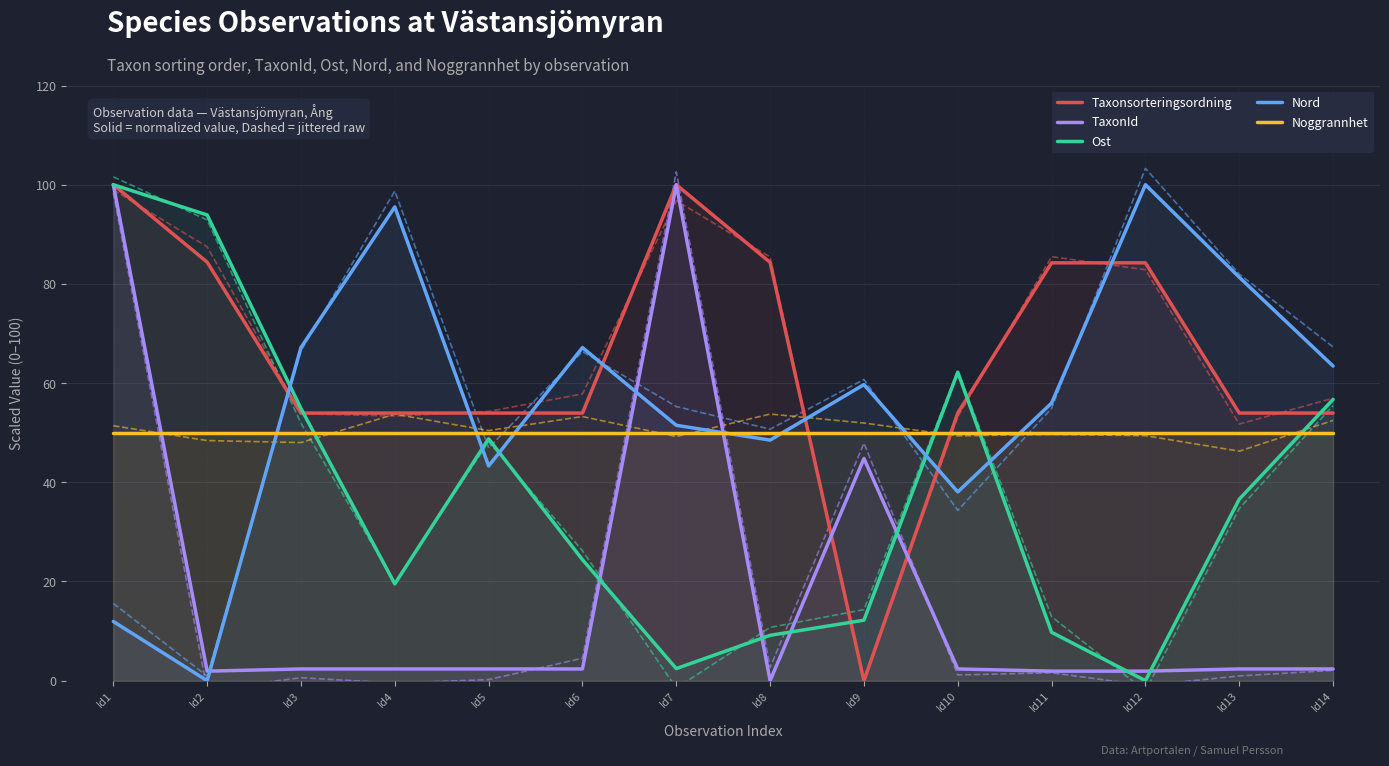

True or false: Noggrannhet has more than 1 points higher than both neighbors.

False